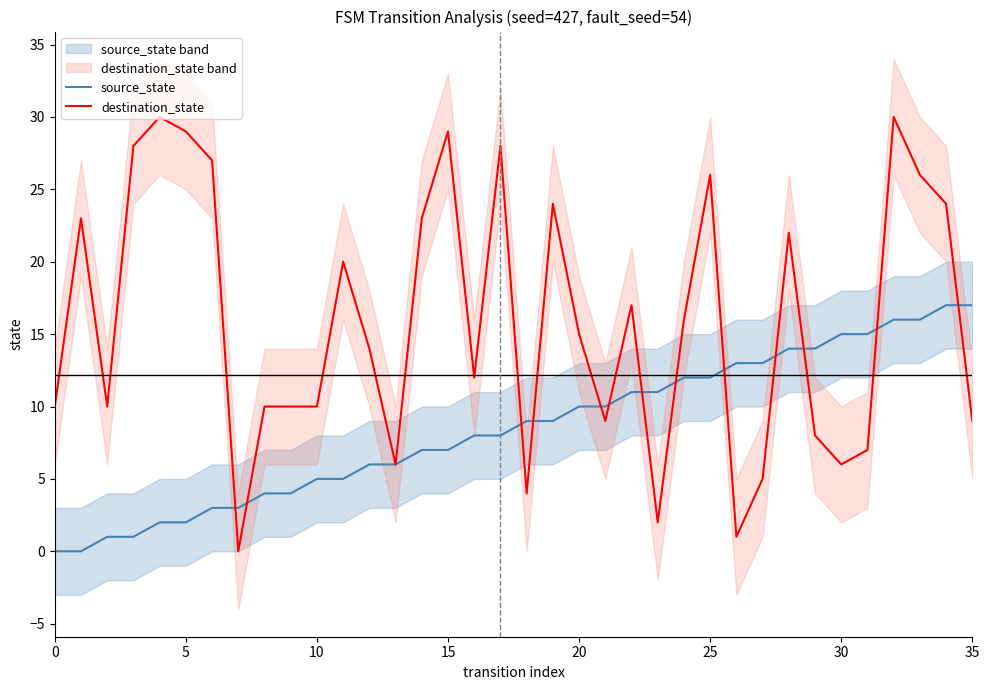

Reading left to right, extract all data points from this chart.

source_state: 0	0	1	1	2	2	3	3	4	4	5	5	6	6	7	7	8	8	9	9	10	10	11	11	12	12	13	13	14	14	15	15	16	16	17	17
destination_state: 10	23	10	28	30	29	27	0	10	10	10	20	14	6	23	29	12	28	4	24	15	9	17	2	16	26	1	5	22	8	6	7	30	26	24	9